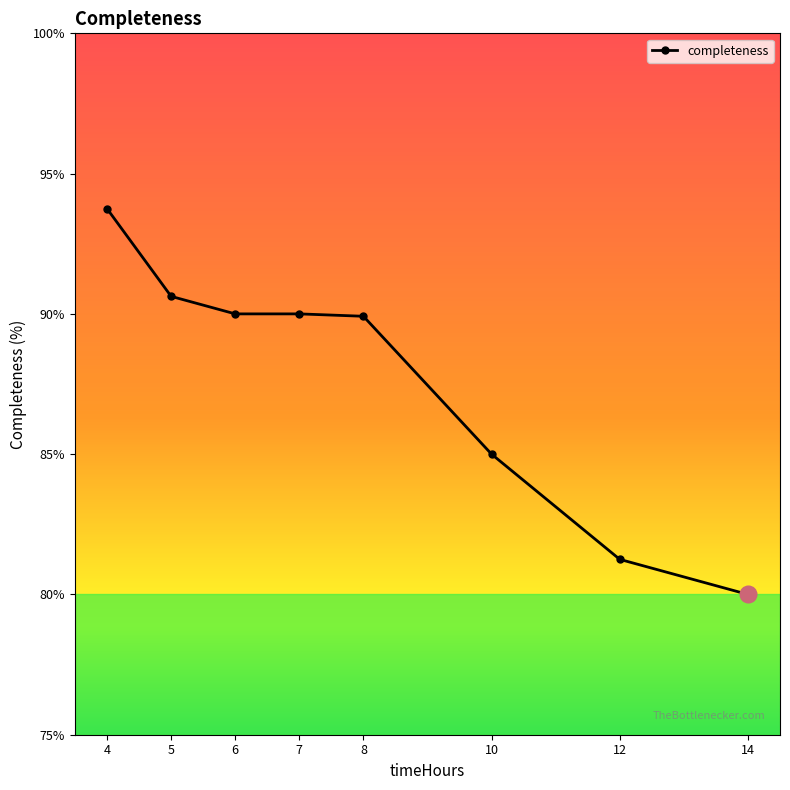

What is the ratio of the value at 7 to the value at 8?

1.0